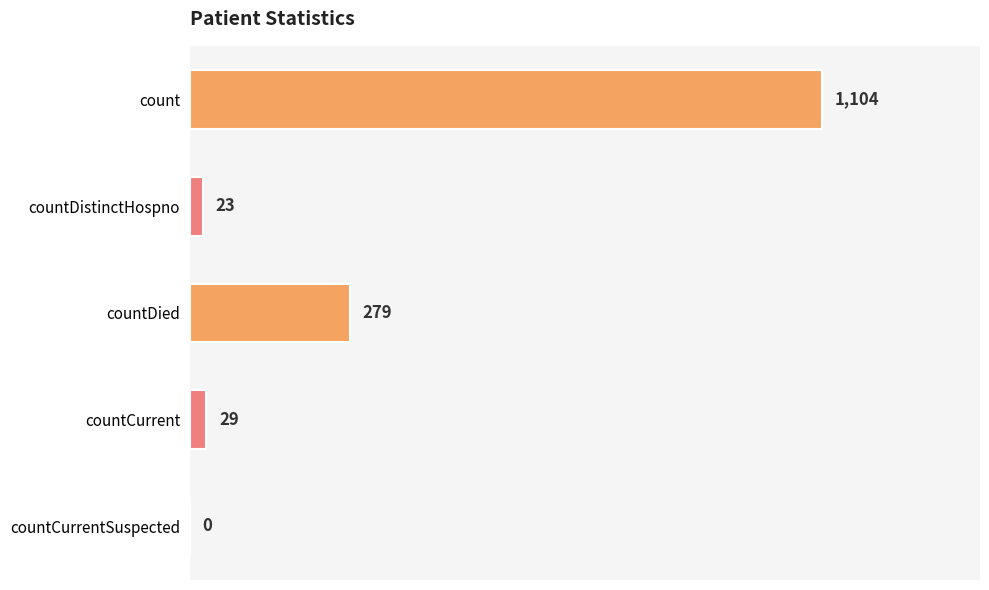

Is it true that the value at countDistinctHospno is 23?

True